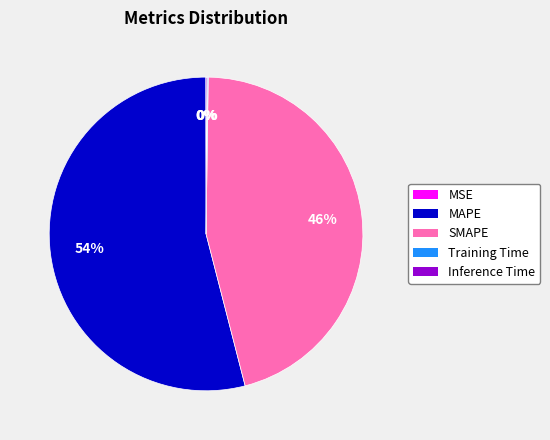

True or false: MAPE accounts for 54% of the total.

True